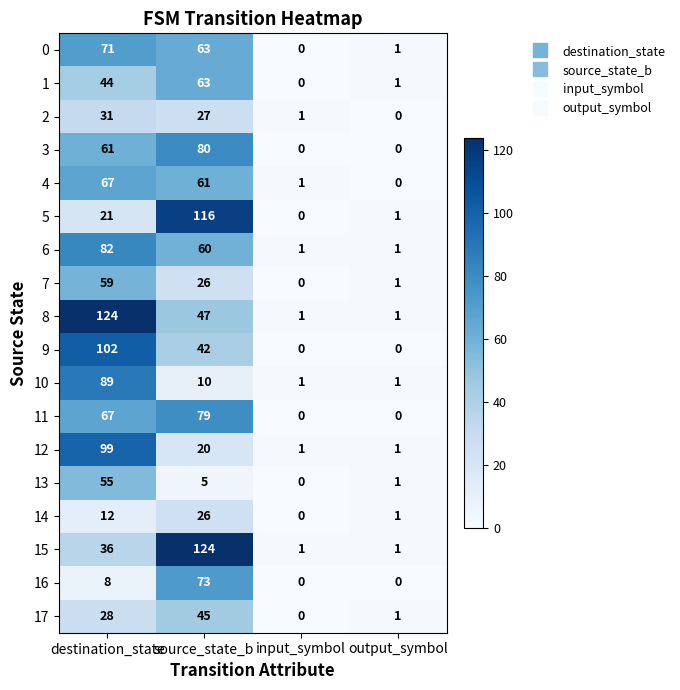

At which label does 17 reach its minimum?

input_symbol